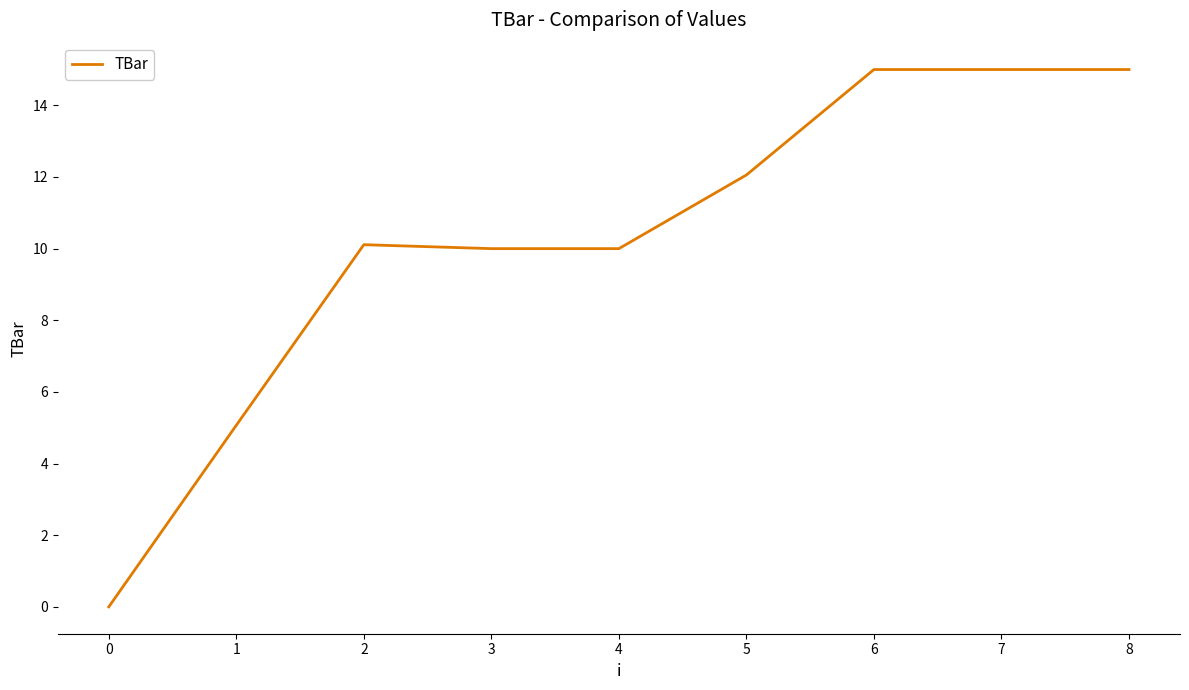

Where is the data nearest to the value 7?

1